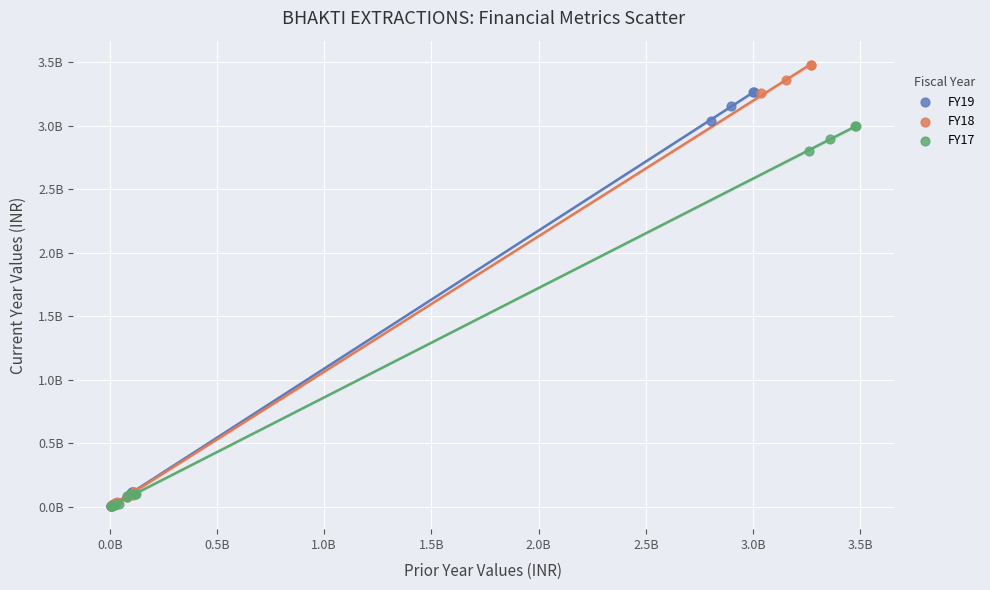

Which series has the largest Y range (max minus min)?

FY18